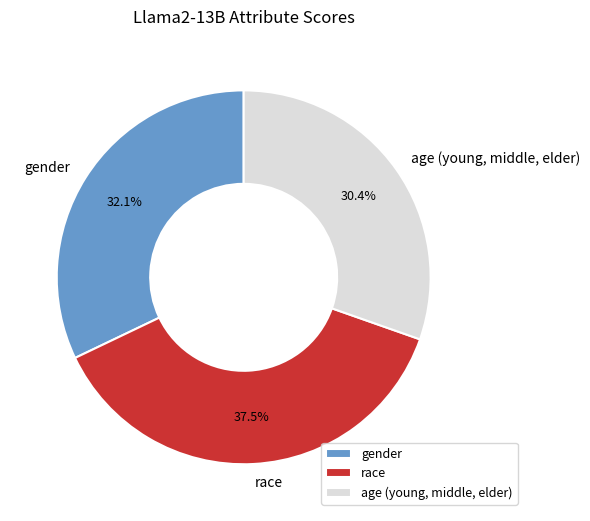

Is there any slice that represents more than half of the pie?

No